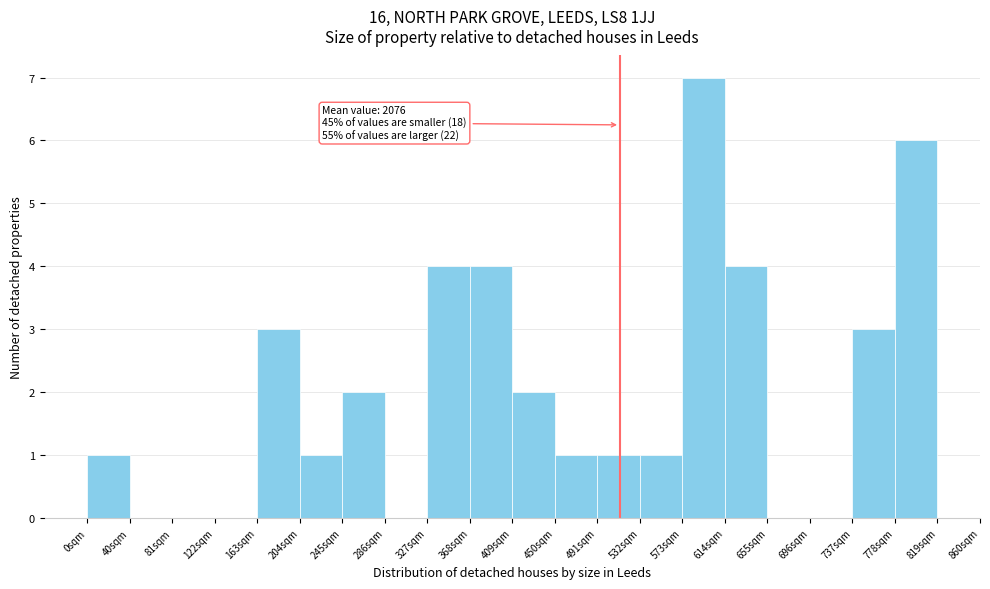

Reading left to right, list all the values displayed in this chart.

0sqm=1	81sqm=0	122sqm=0	163sqm=0	204sqm=3	245sqm=1	286sqm=2	327sqm=0	368sqm=4	409sqm=4	450sqm=2	491sqm=1	532sqm=1	573sqm=1	614sqm=7	655sqm=4	696sqm=0	737sqm=0	778sqm=3	819sqm=6